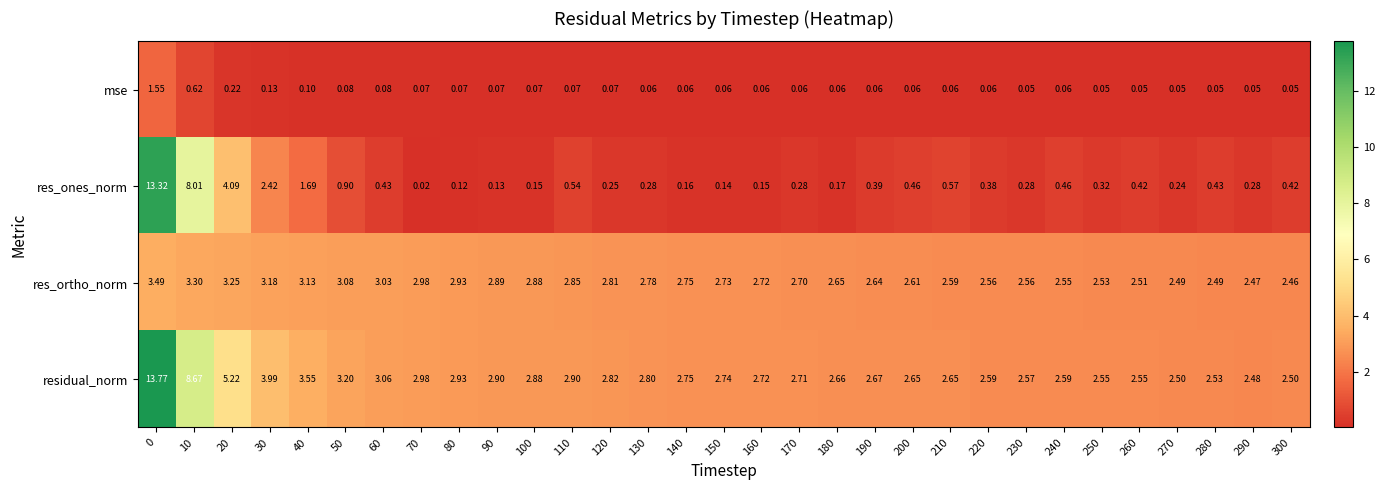

Which series has the widest spread of values?

res_ones_norm